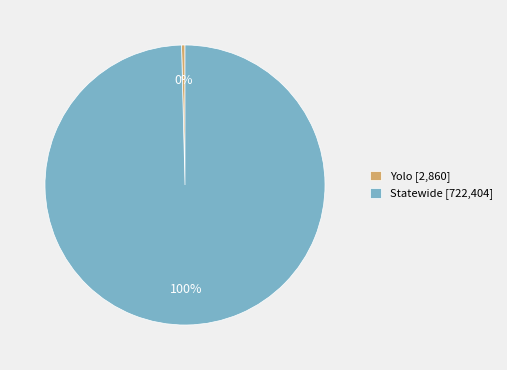

True or false: Statewide accounts for 87% of the total.

False